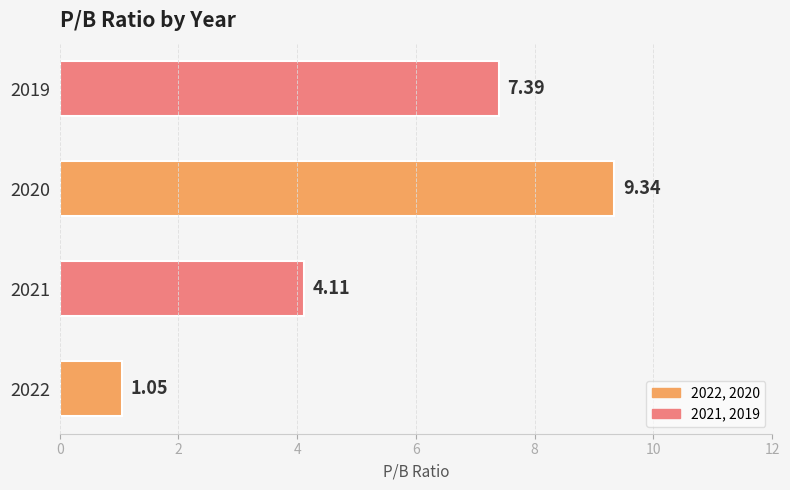

What is the change in value from 2021 to 2019?

+3.3